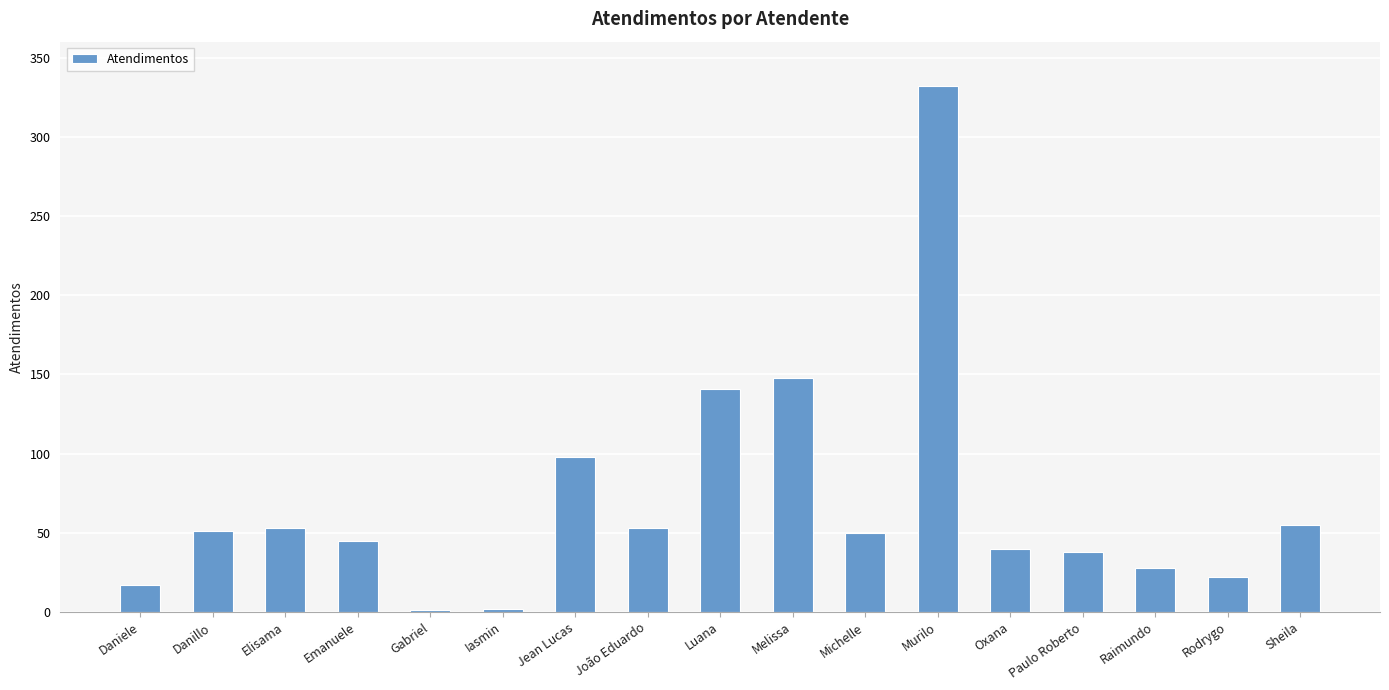

How many distinct data groups are displayed?

1